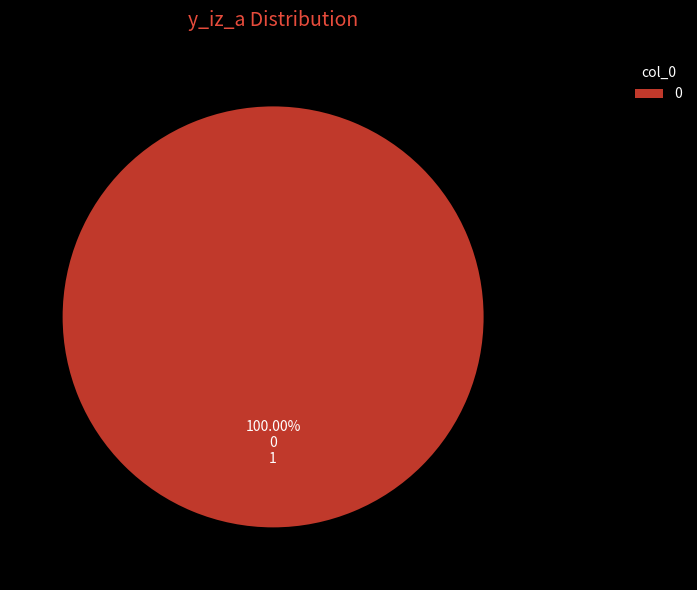

Does any single category account for the majority?

Yes